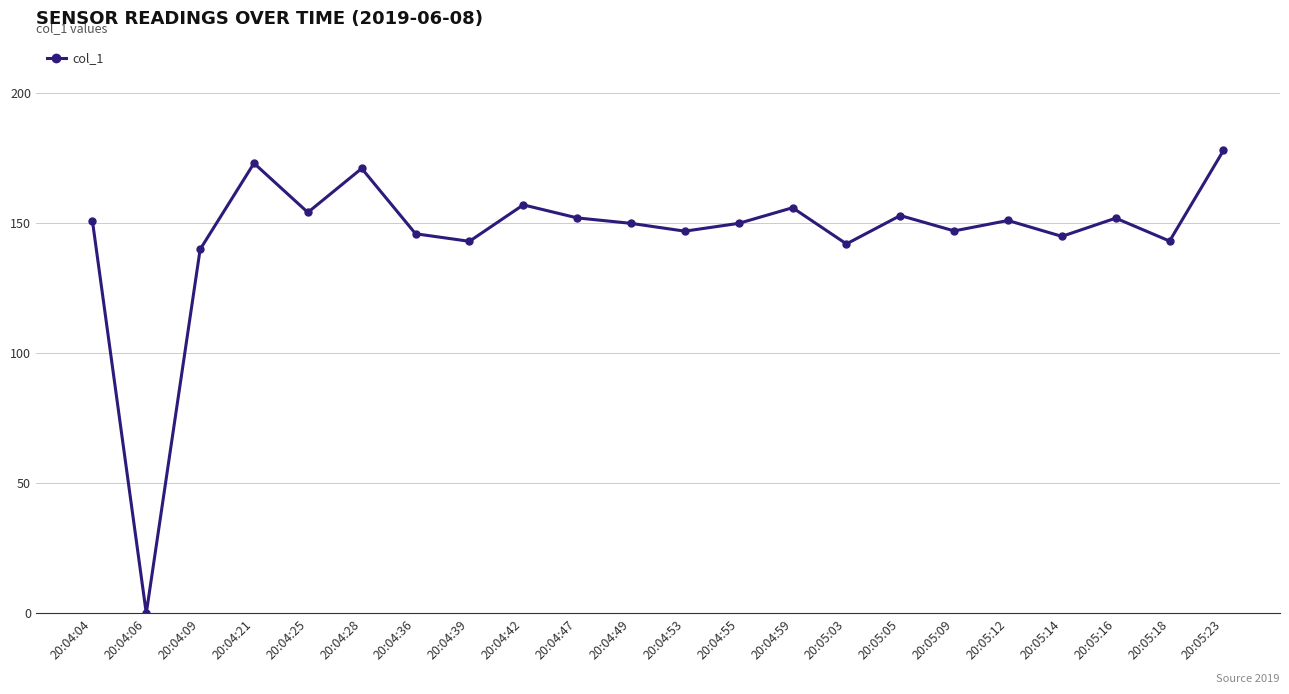

What is the difference between the maximum and minimum values?

177.8